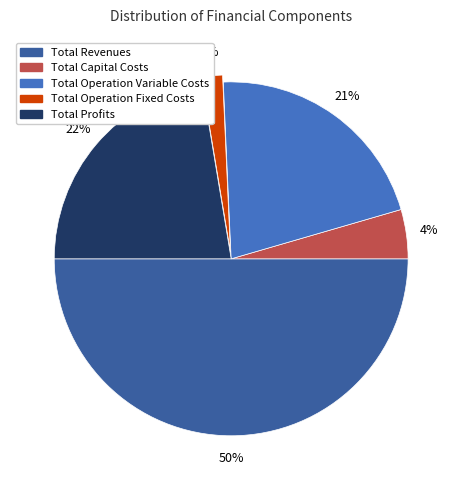

Which has a higher value, Total Profits or Total Capital Costs?

Total Profits